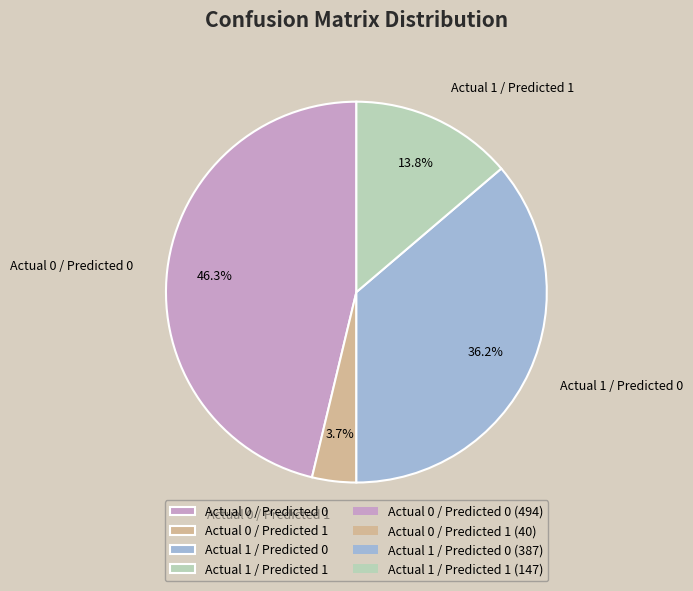

Is Actual 0 / Predicted 1 the majority of the pie?

No